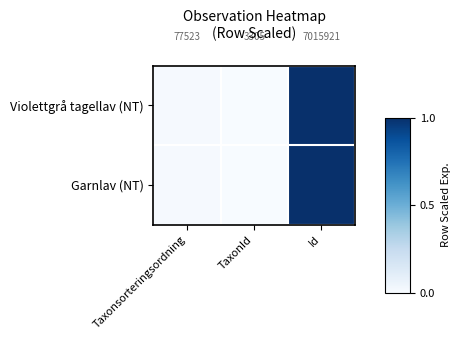

Is it true that Garnlav (NT) equals 1.0 at Id?

True